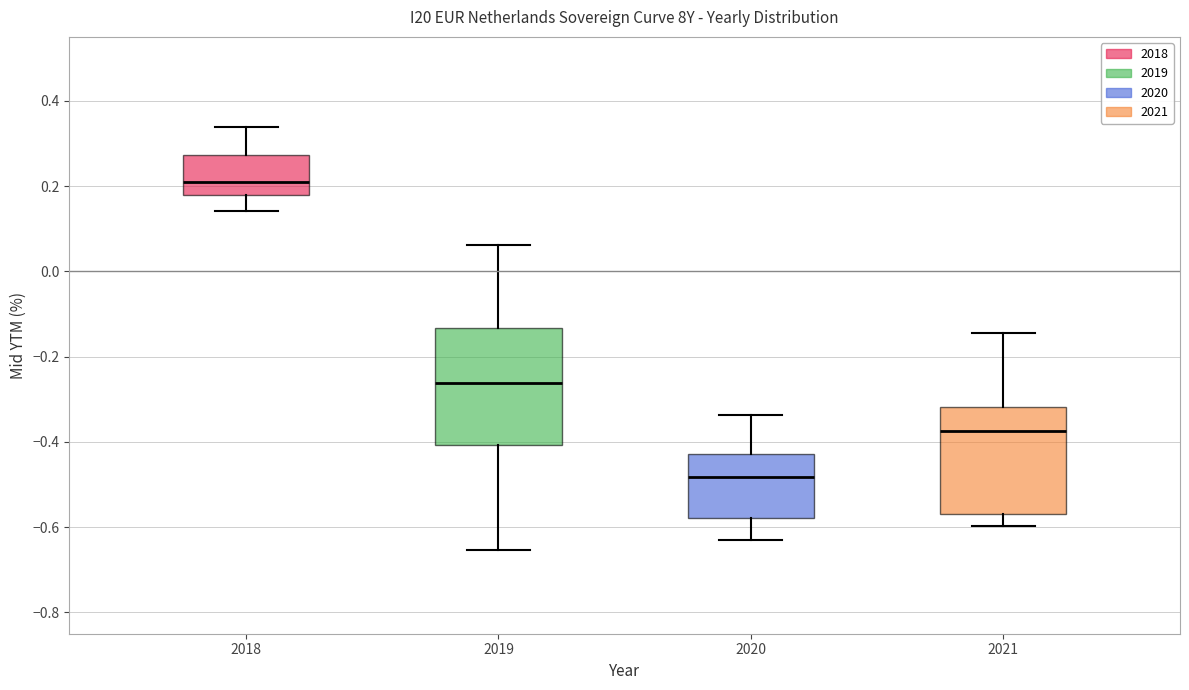

Which box has the lowest median line?

2020